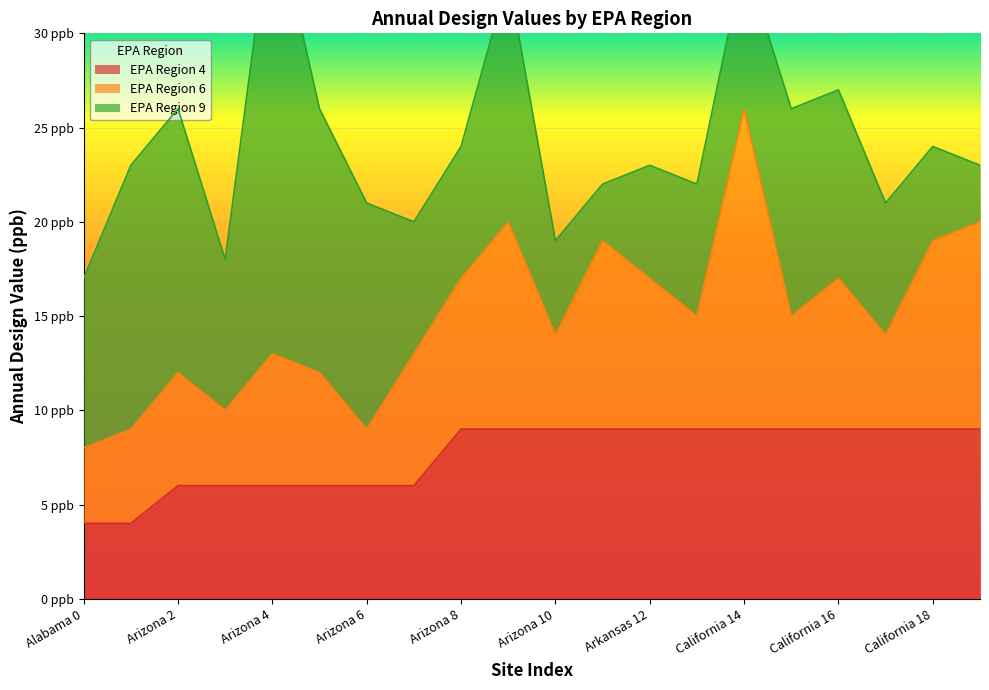

Which series has the largest total across all categories?

EPA Region 9